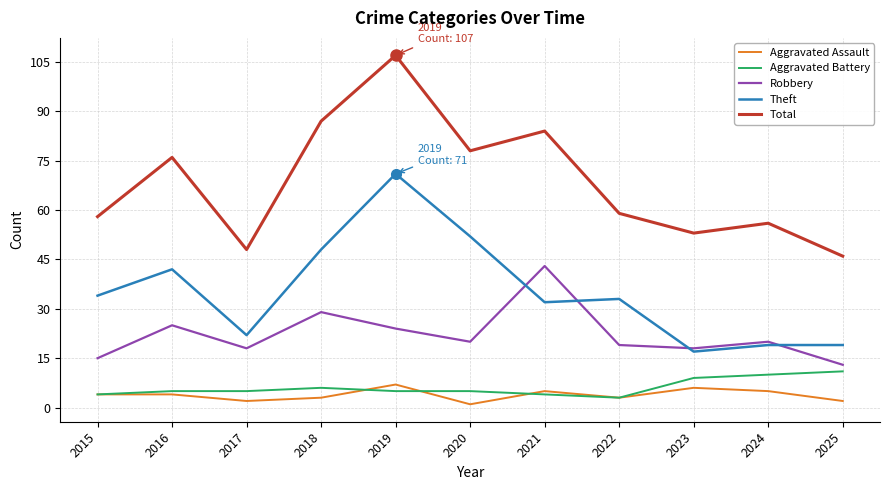

Between 2019 and 2025, which series saw the biggest shift?

Total